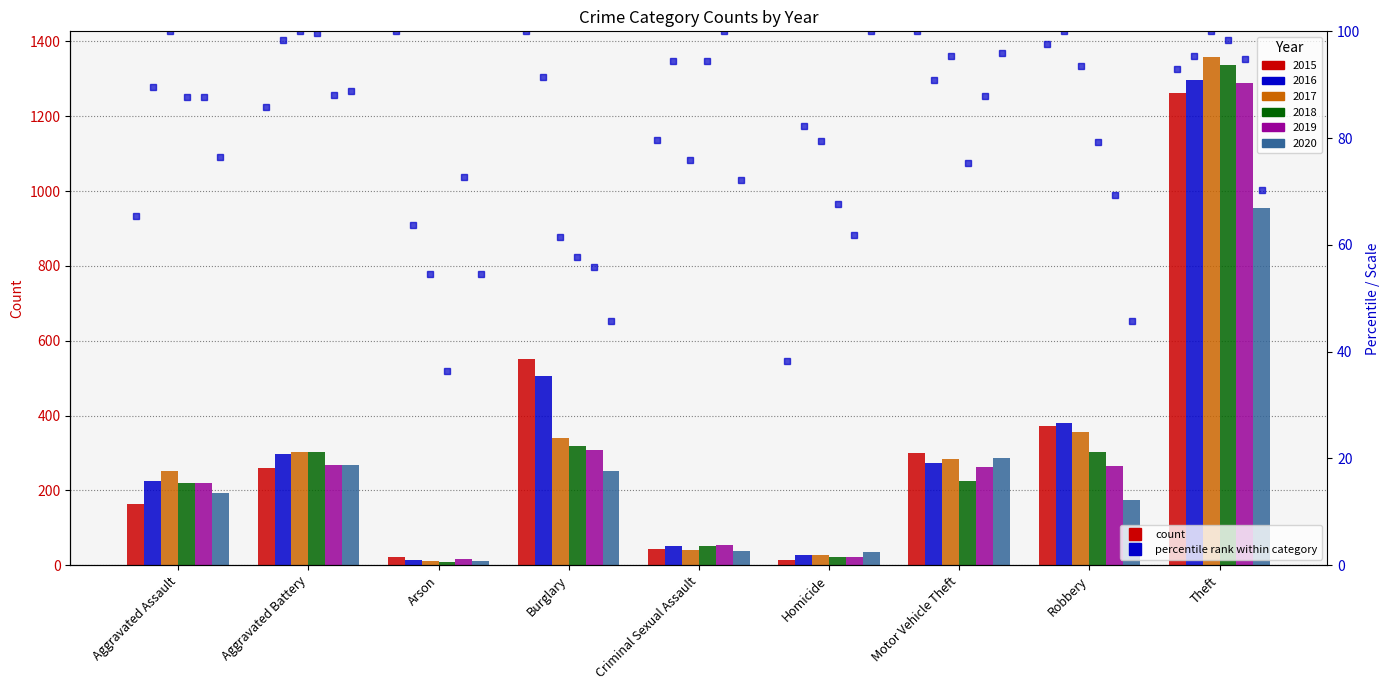

Between Criminal Sexual Assault and Robbery, which is larger?

Robbery